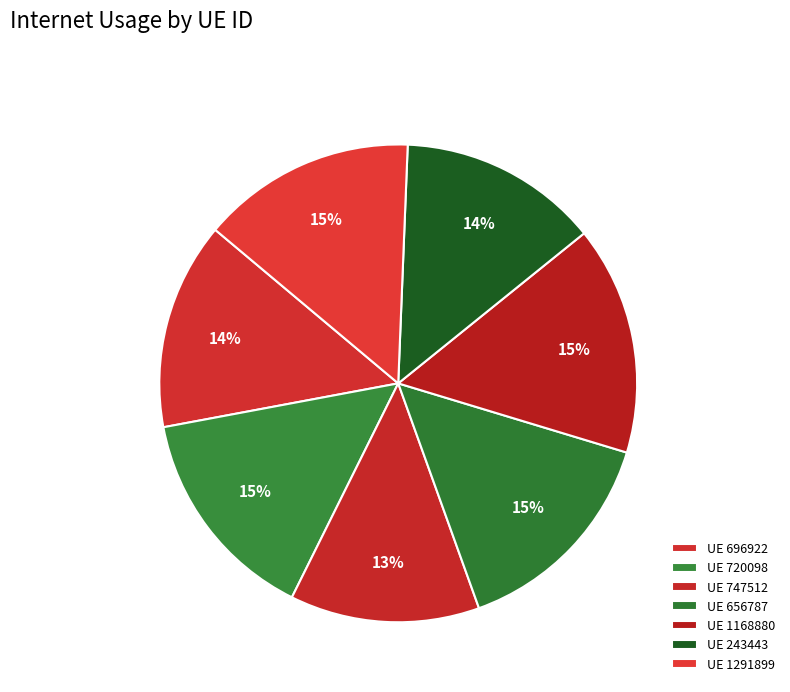

How many slices are in this pie chart?

7